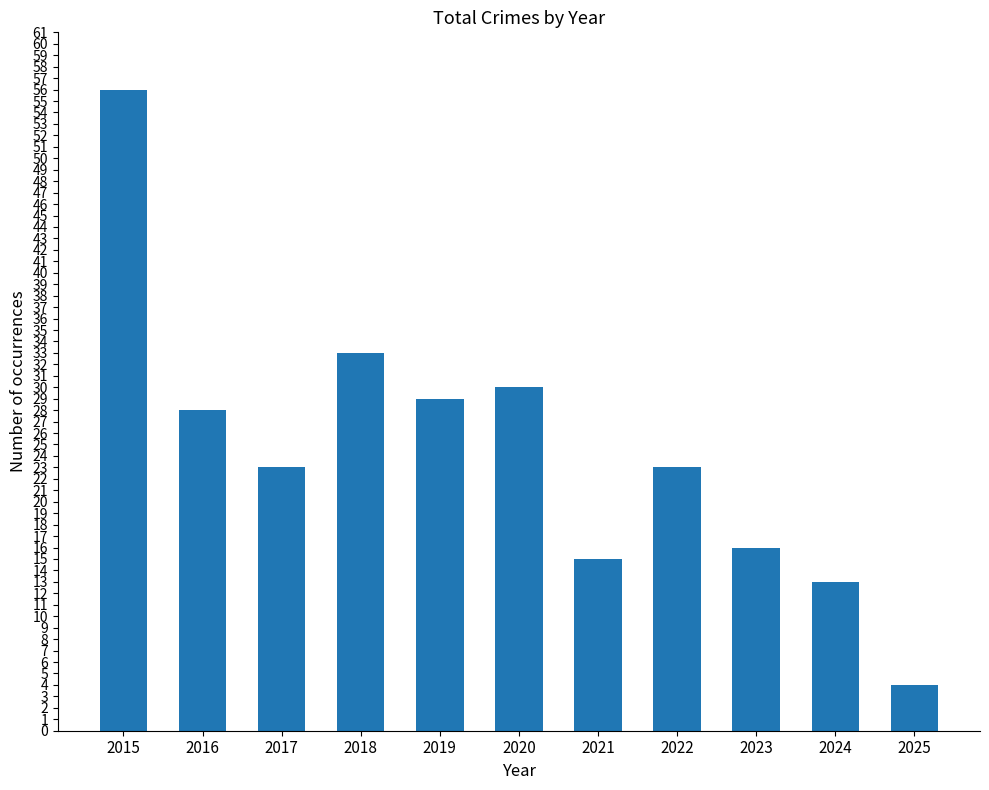

At which label does the data first exceed 23?

2015